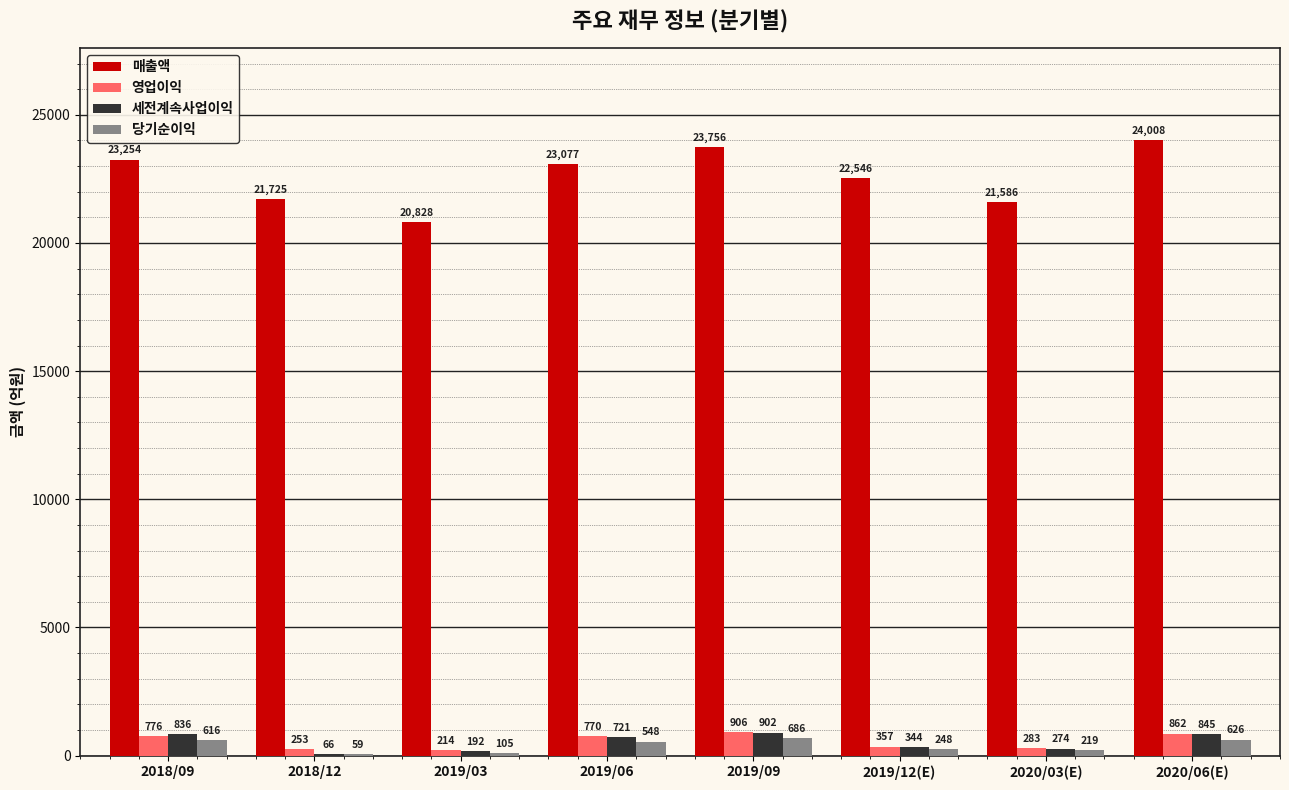

What is the sum of the 세전계속사업이익 values at 2019/03 and 2020/06(E)?

1037